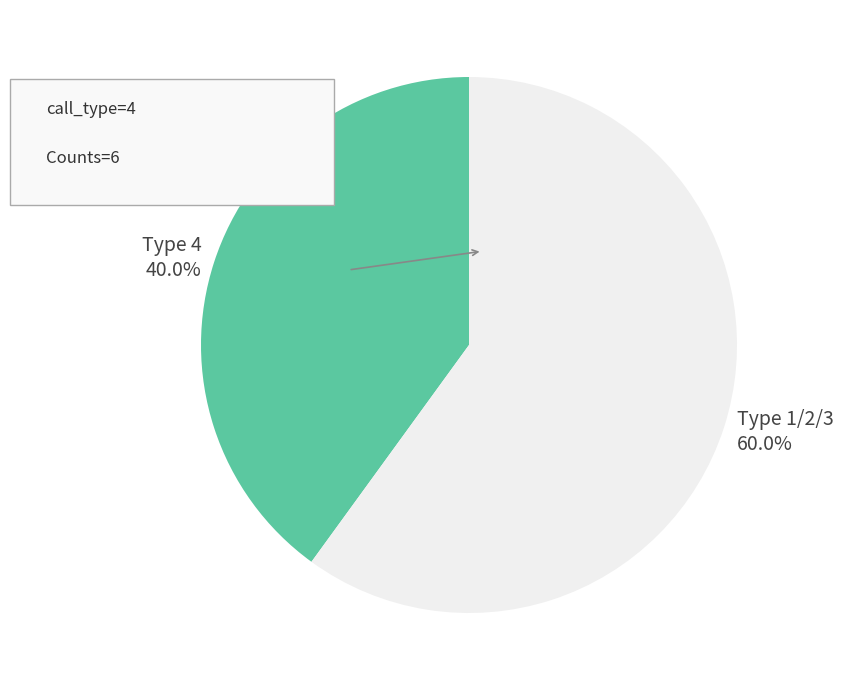

Does any single category account for the majority?

Yes